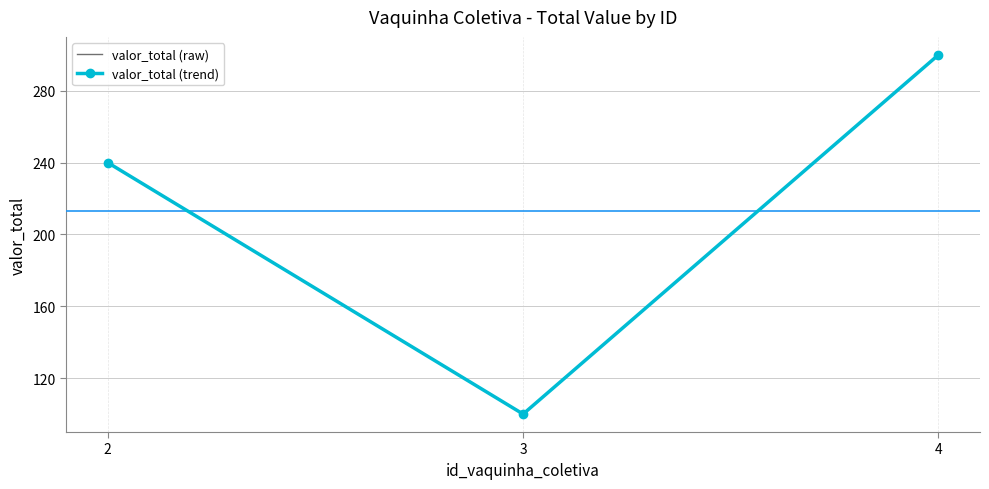

What is the value of the valor_total (trend) point at the 3rd from the left?

300